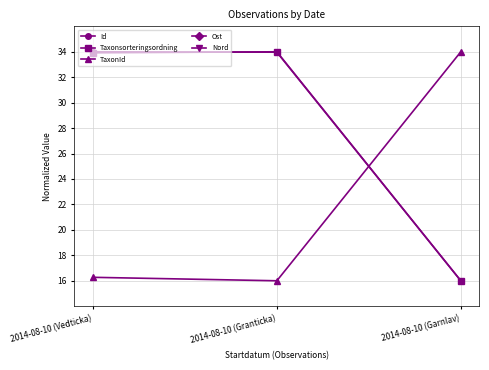

Where is Taxonsorteringsordning nearest to the value 25?

2014-08-10 (Vedticka)